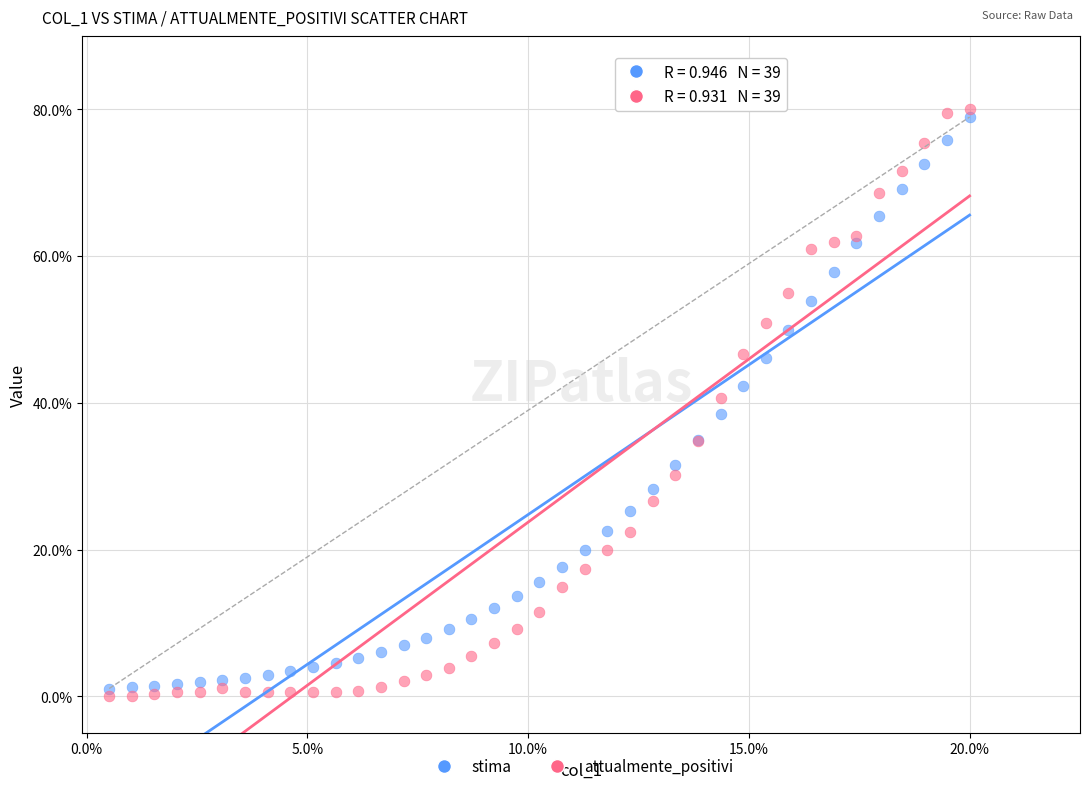

Which series contains the lowest Y value?

attualmente_positivi